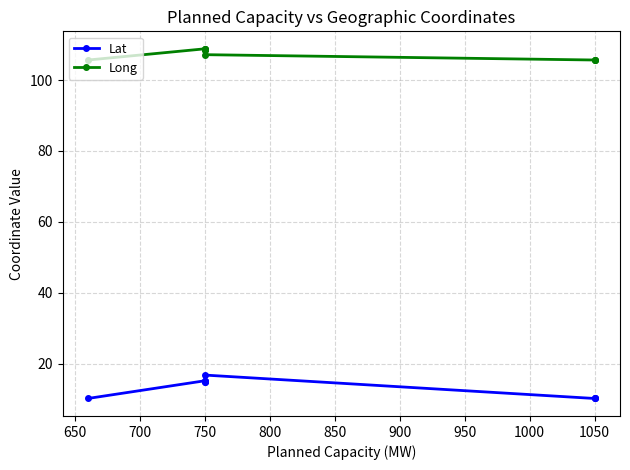

How many data points in Long are less than 108?

5